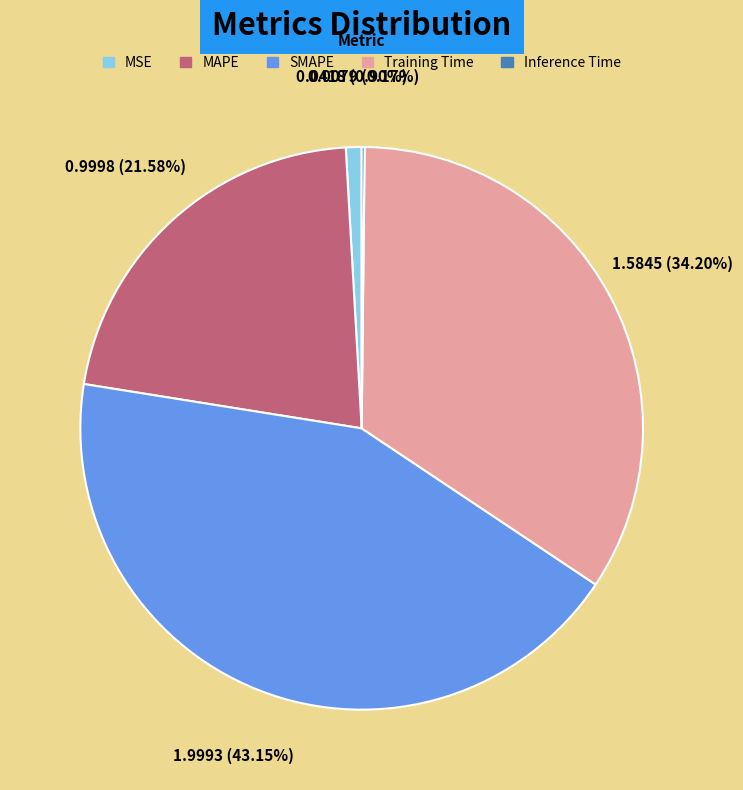

Which category has the biggest portion of the pie?

SMAPE